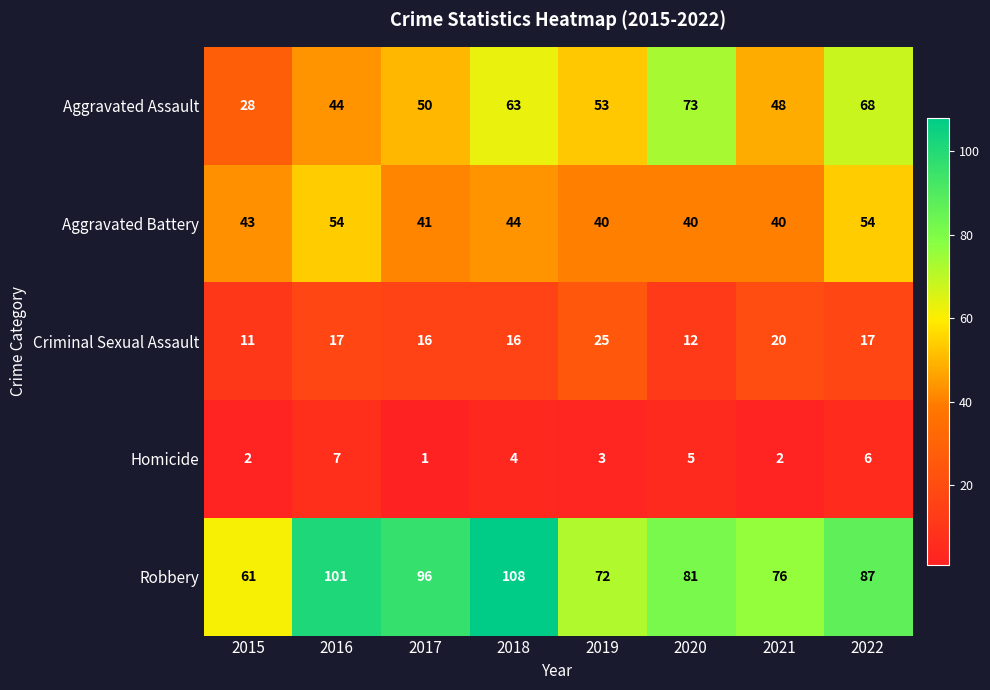

At which label does Aggravated Assault reach its peak?

2020